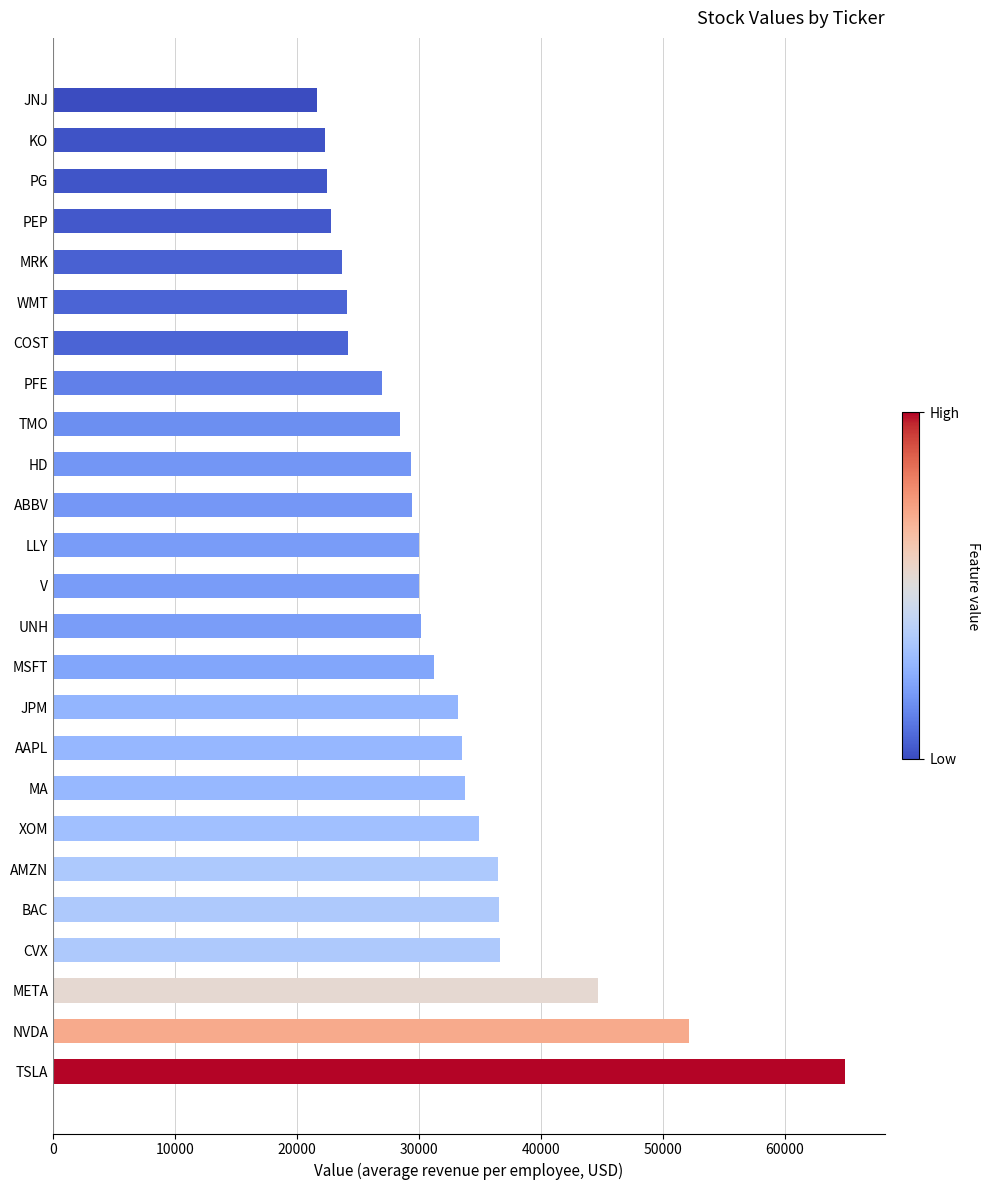

True or false: the data shows 43824.7 at HD.

False